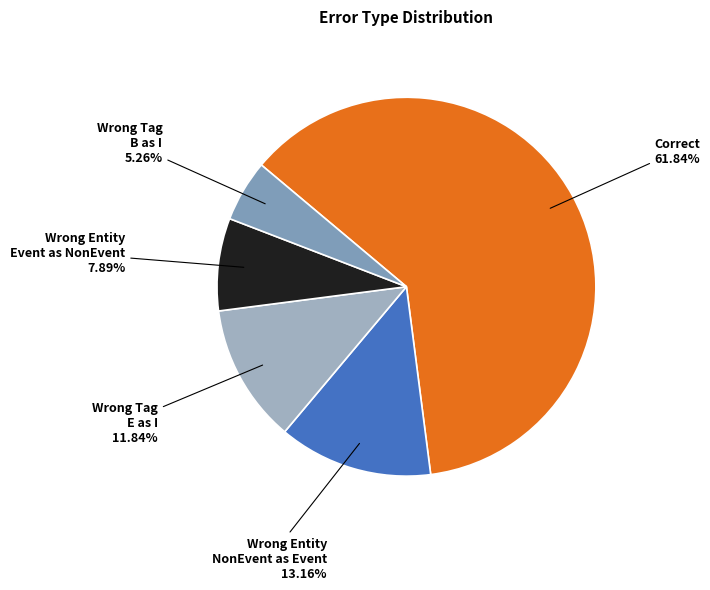

What is the majority slice?

Correct